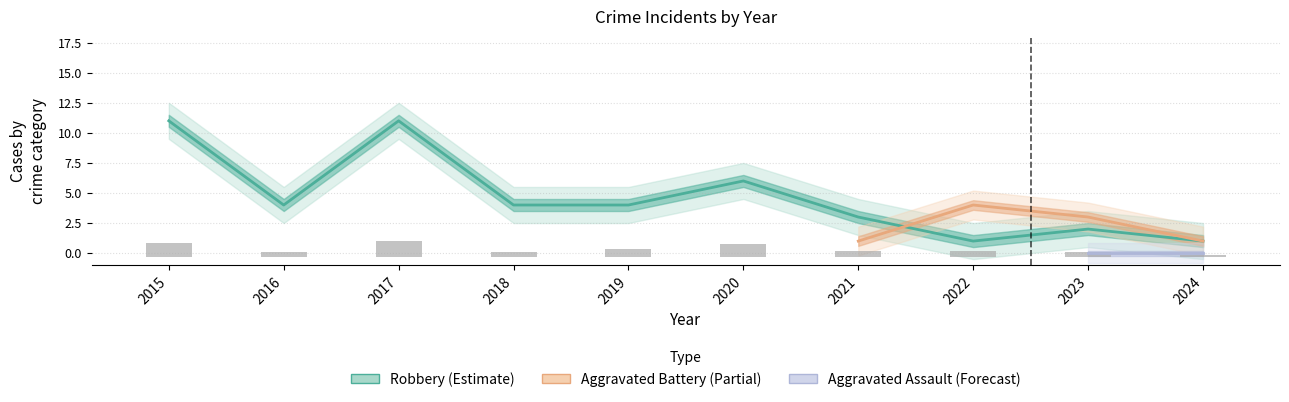

The value of Total at 2022 is 0.3. True or false?

False